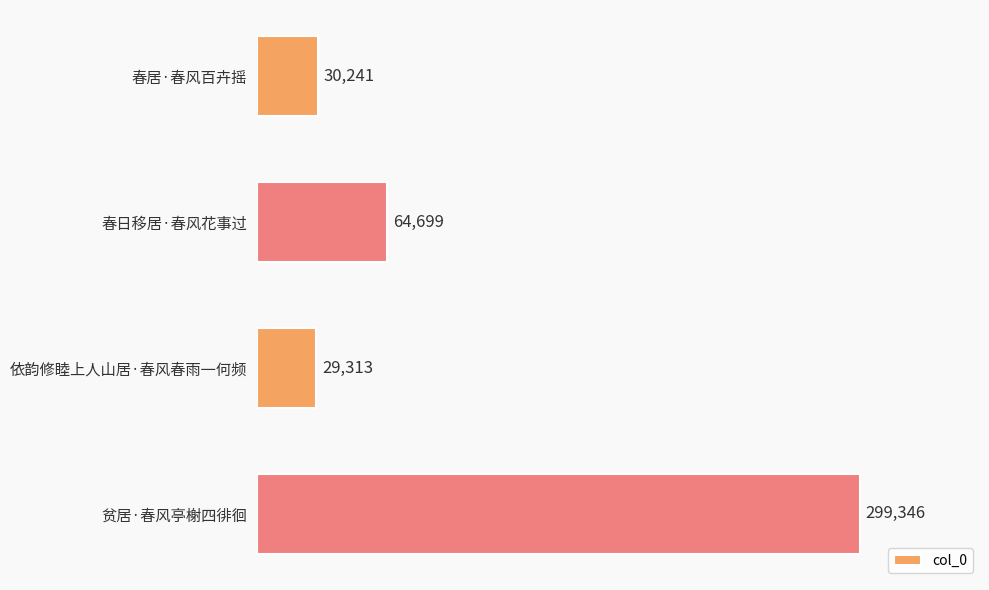

Rank the categories by value from lowest to highest.

依韵修睦上人山居·春风春雨一何频, 春居·春风百卉摇, 春日移居·春风花事过, 贫居·春风亭榭四徘徊